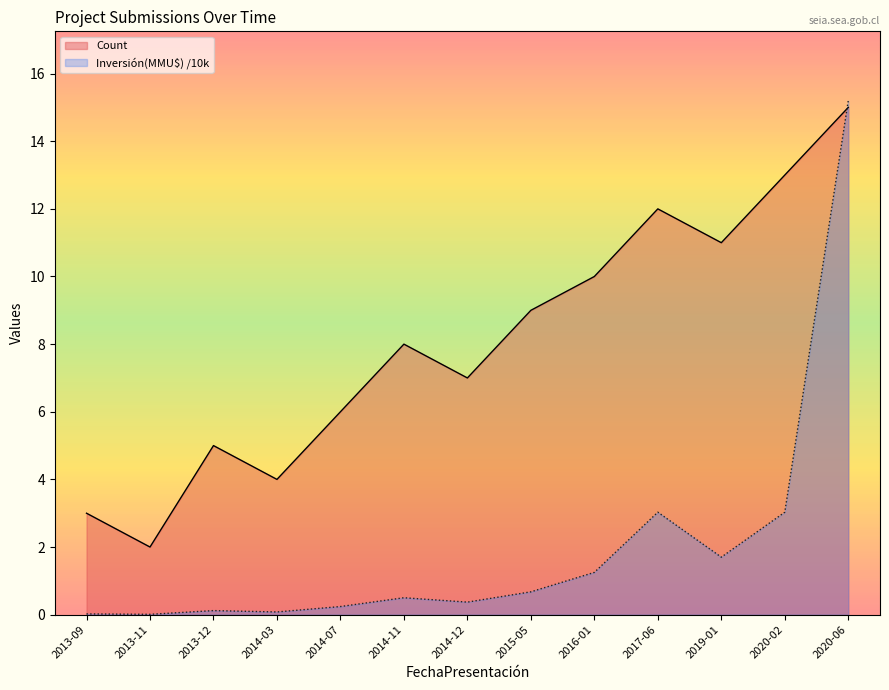

What is the label of the 8th point from the right?

2014-11